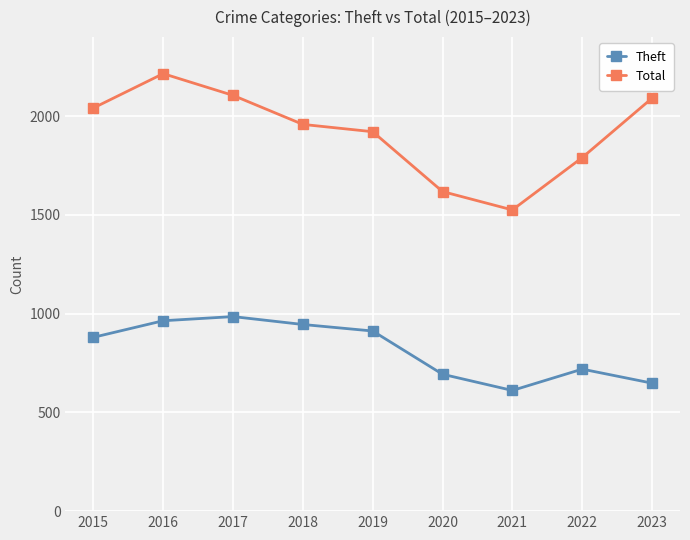

Which series changed the most between 2017 and 2020?

Total